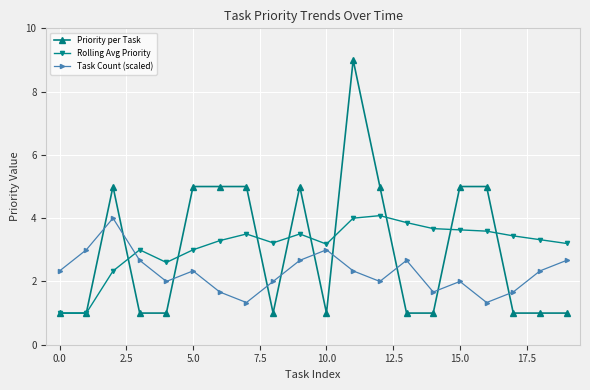

Does the chart have visible grid lines?

Yes